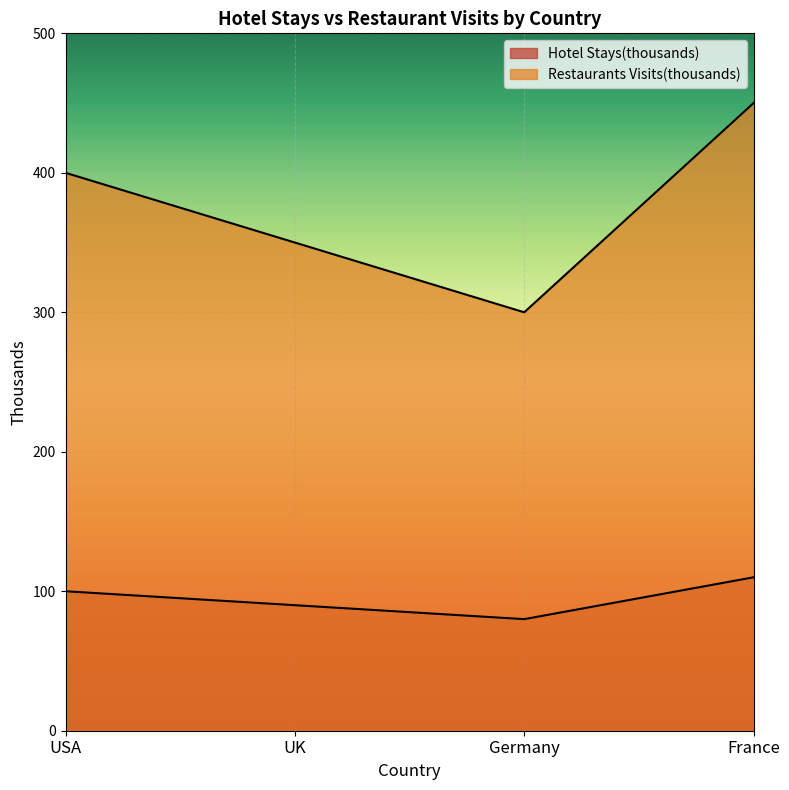

What is the label of the 3rd point from the left?

Germany